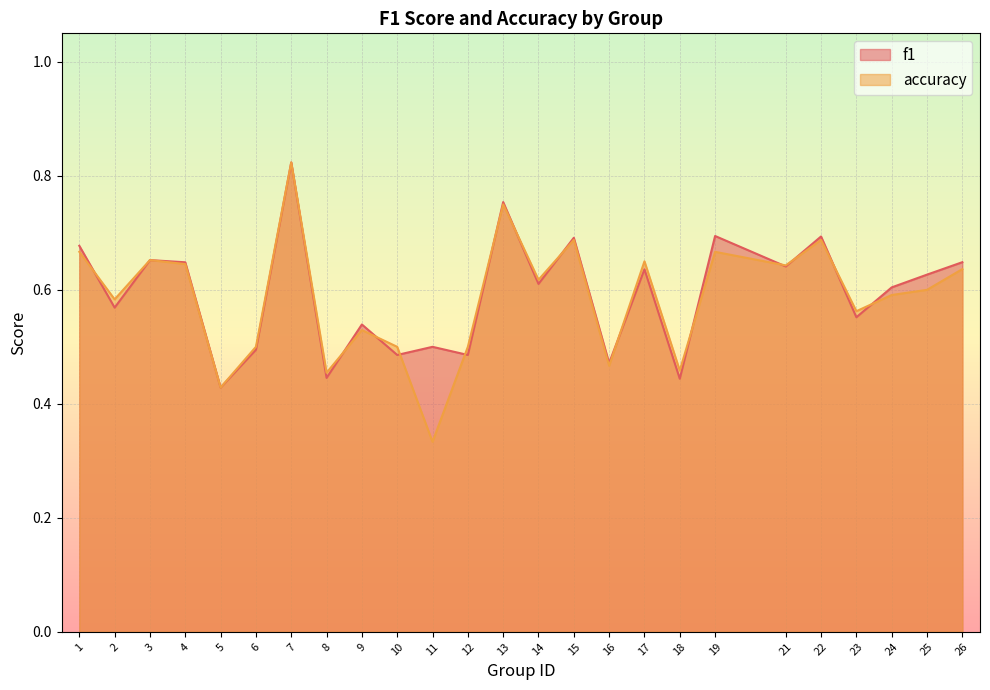

What is the sum of all f1 values?

14.8